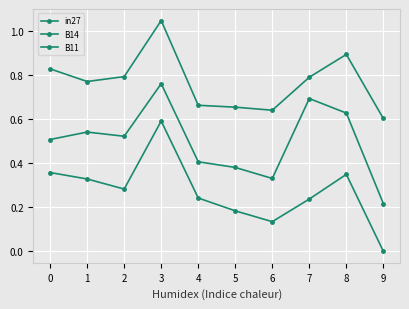

How many lines are shown in the chart?

3